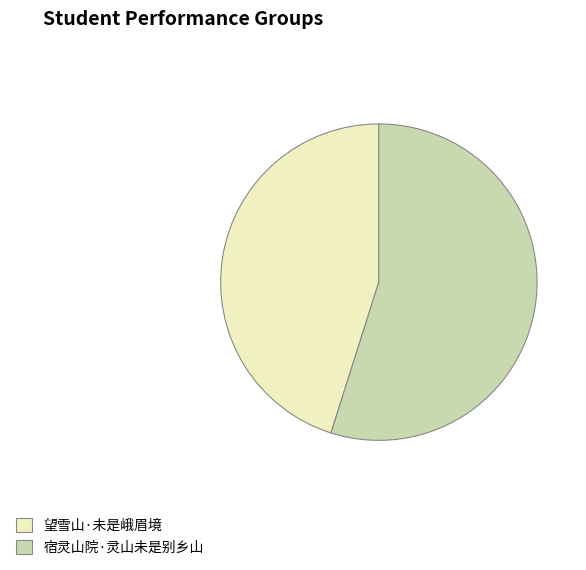

True or false: 望雪山·未是峨眉境 accounts for 51% of the total.

False